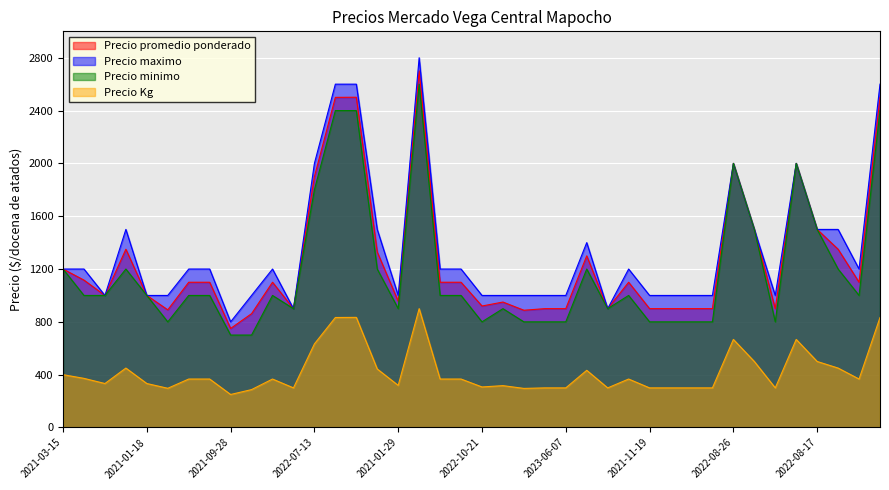

True or false: Precio Kg and Precio maximo intersect in this chart.

False